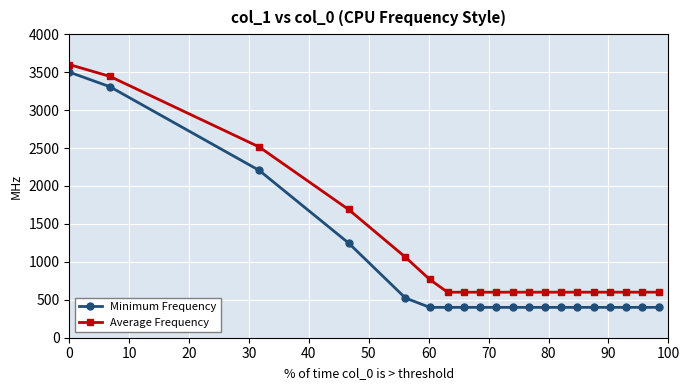

Which series has the widest spread of values?

Minimum Frequency